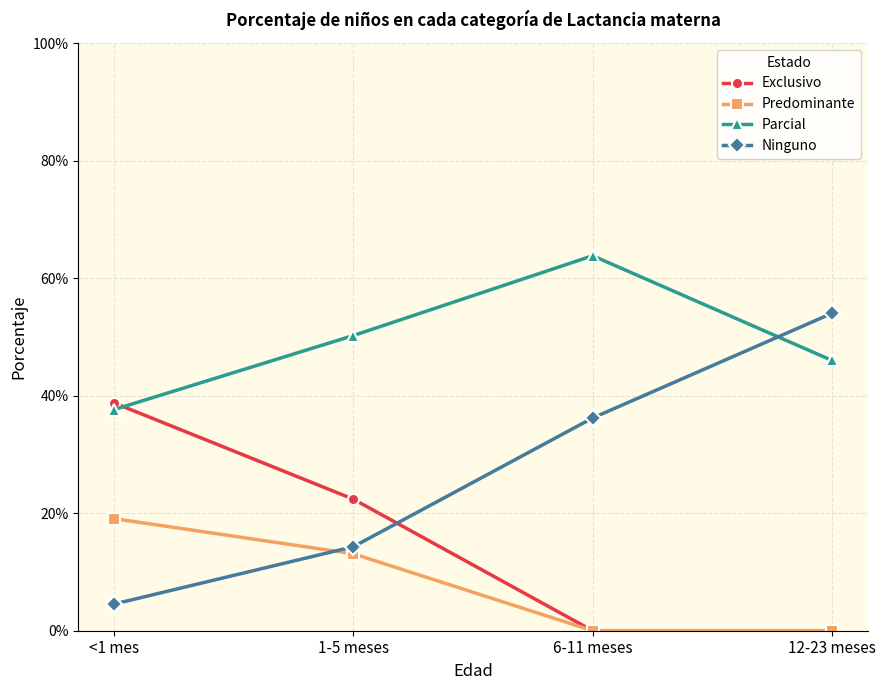

True or false: Predominante and Parcial cross at least once.

False